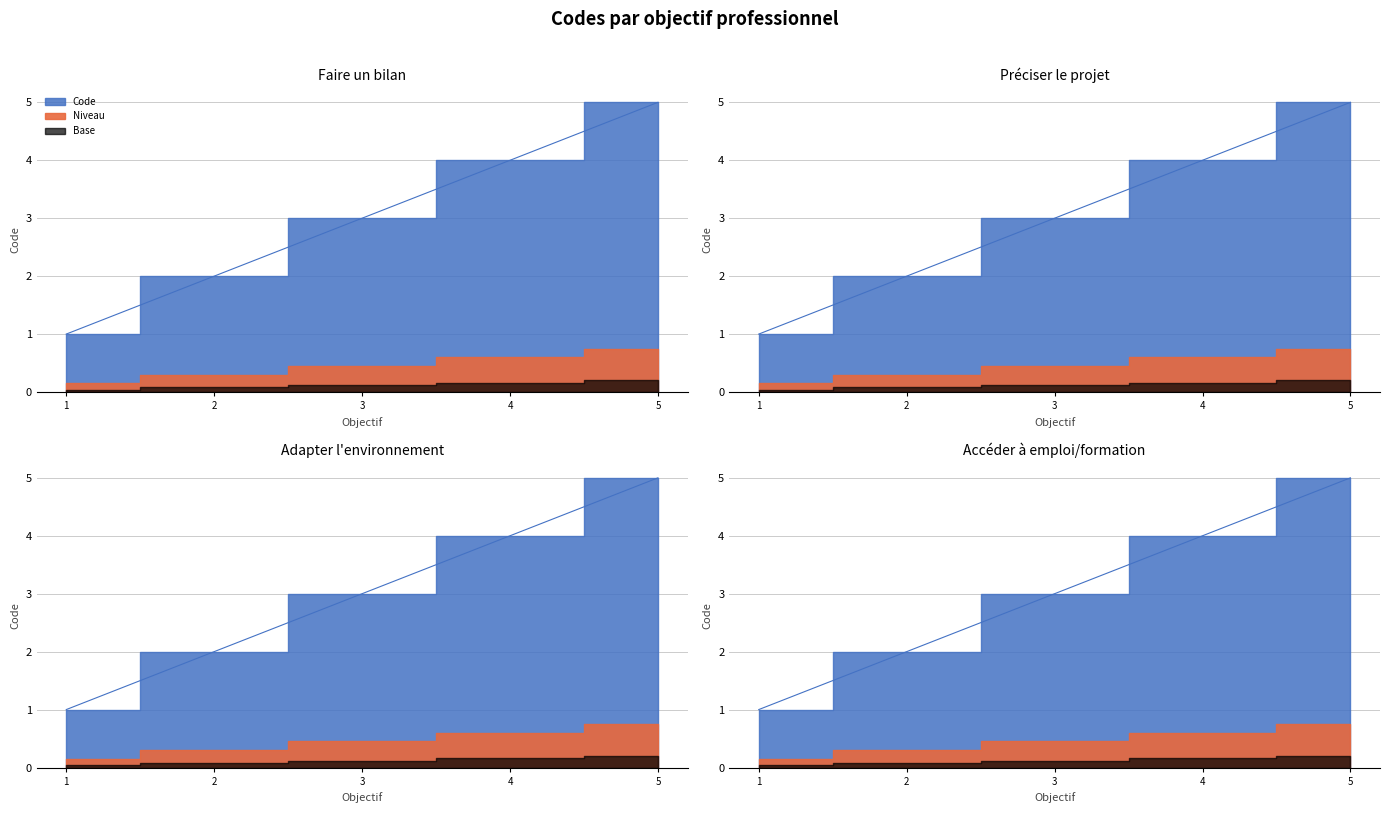

What is the difference between the second highest and second lowest values?

2